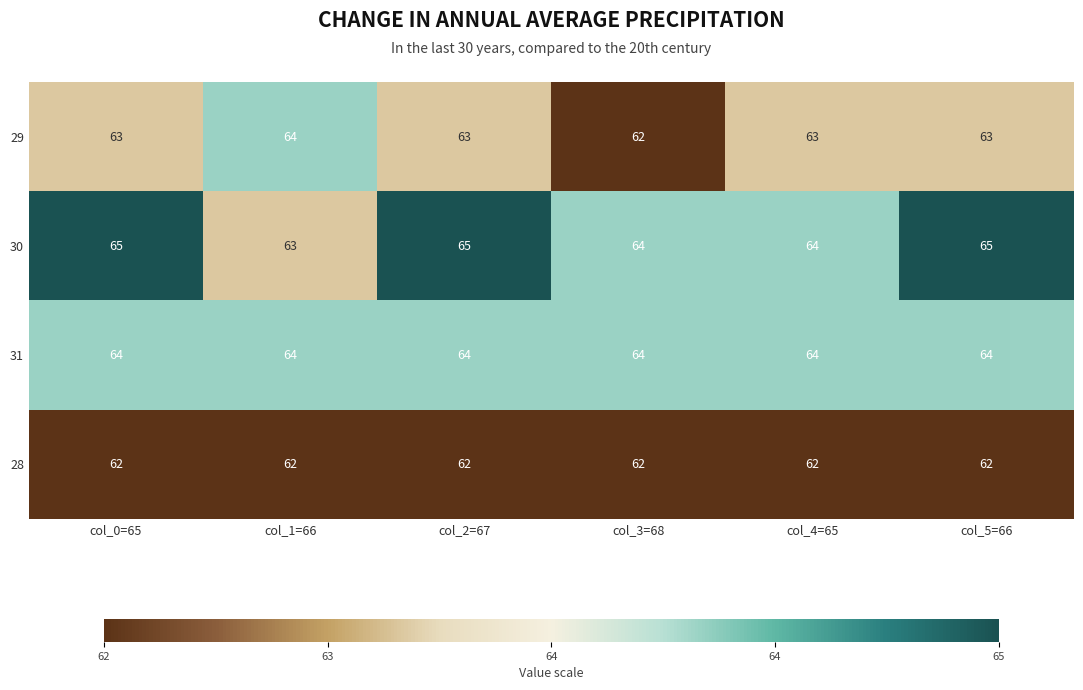

Reading right to left, what are all the values shown in this chart?

29: col_5=66=63	col_4=65=63	col_3=68=62	col_2=67=63	col_1=66=64	col_0=65=63
30: col_5=66=65	col_4=65=64	col_3=68=64	col_2=67=65	col_1=66=63	col_0=65=65
31: col_5=66=64	col_4=65=64	col_3=68=64	col_2=67=64	col_1=66=64	col_0=65=64
28: col_5=66=62	col_4=65=62	col_3=68=62	col_2=67=62	col_1=66=62	col_0=65=62